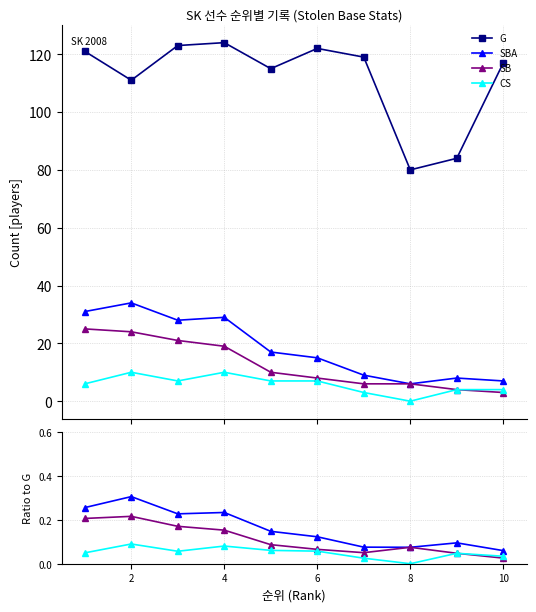

How many interior local peaks does the CS series have?

2